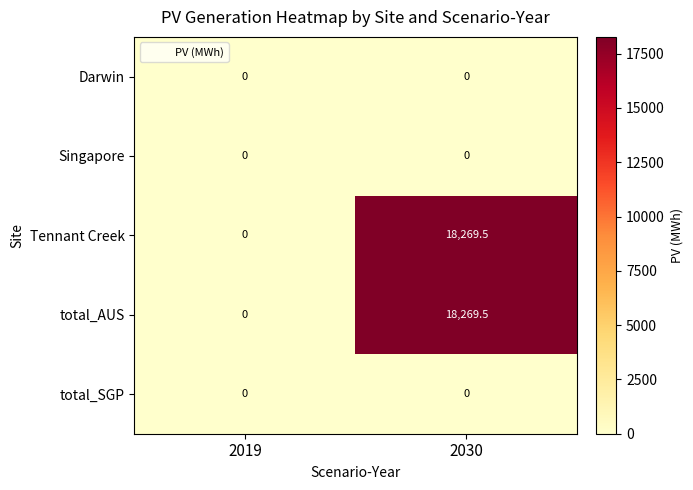

List the labels in order of Tennant Creek value, largest first.

2030, 2019